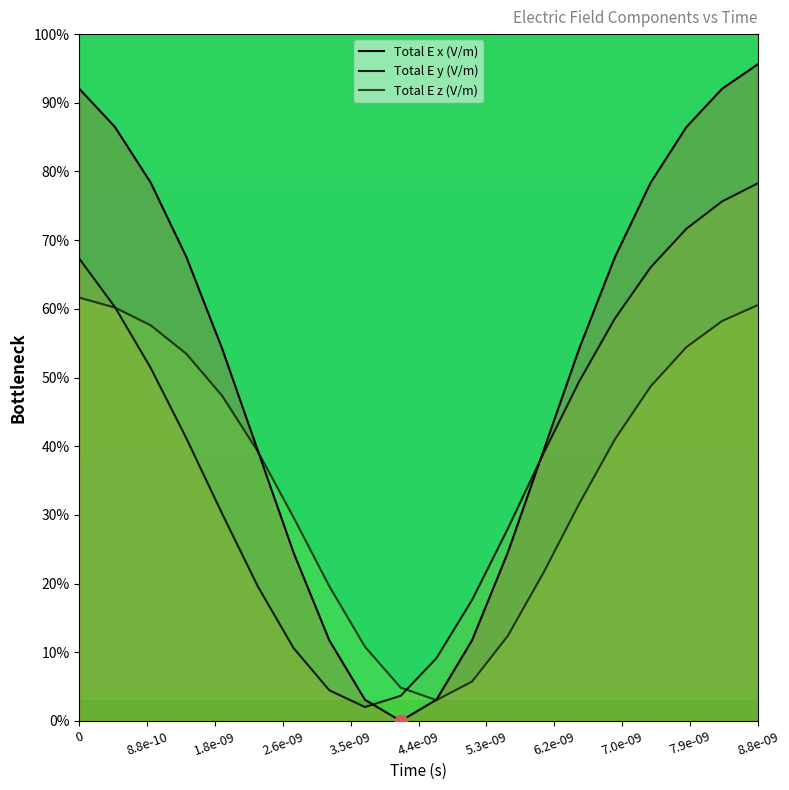

At how many categories does at least one series exceed 3?

20